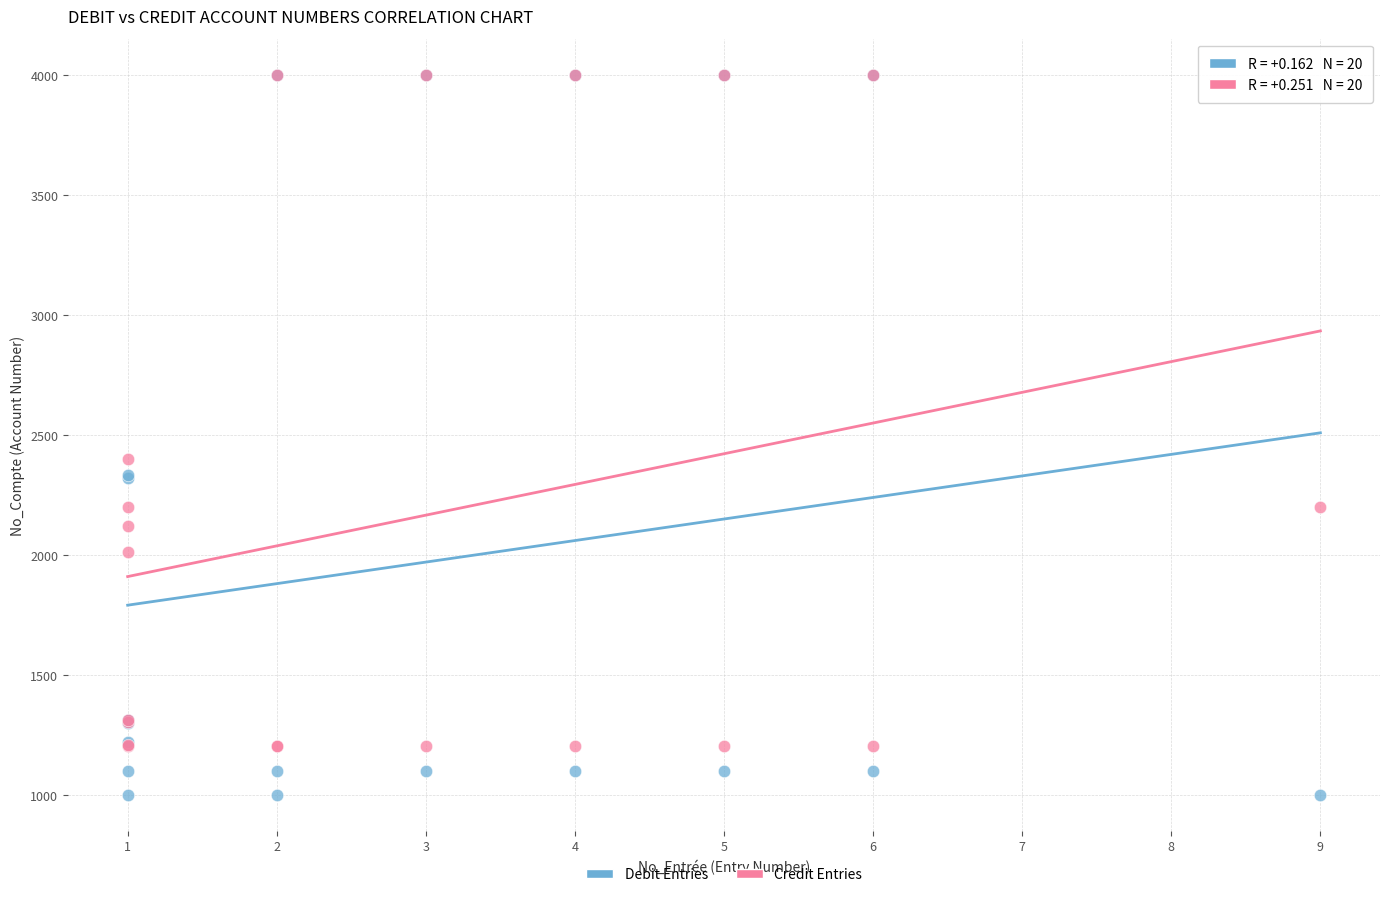

In the Debit Entries series, what Y value is closest to 2500?

2330